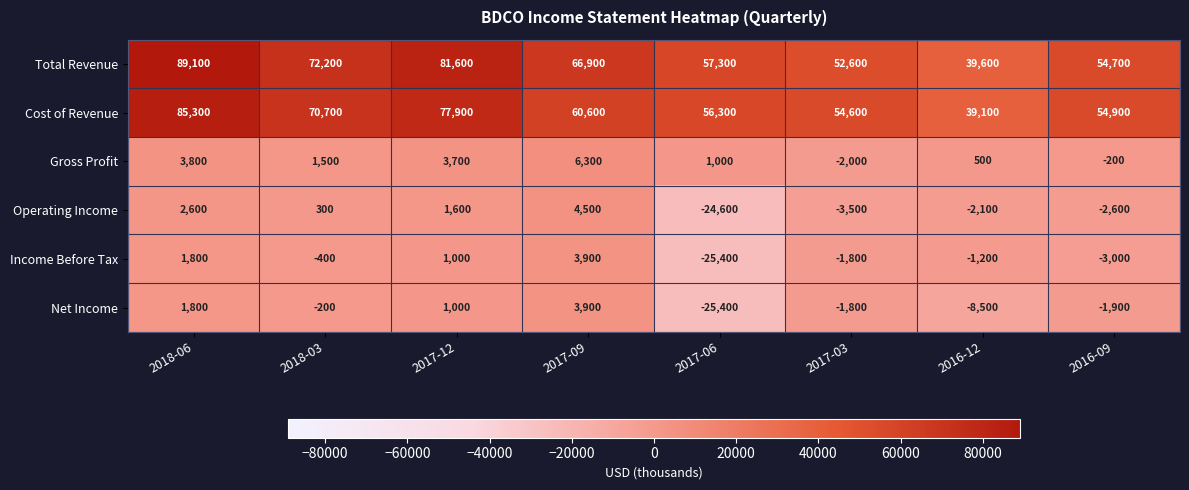

Read the Cost of Revenue value at 2018-03, to the nearest 100.

70700